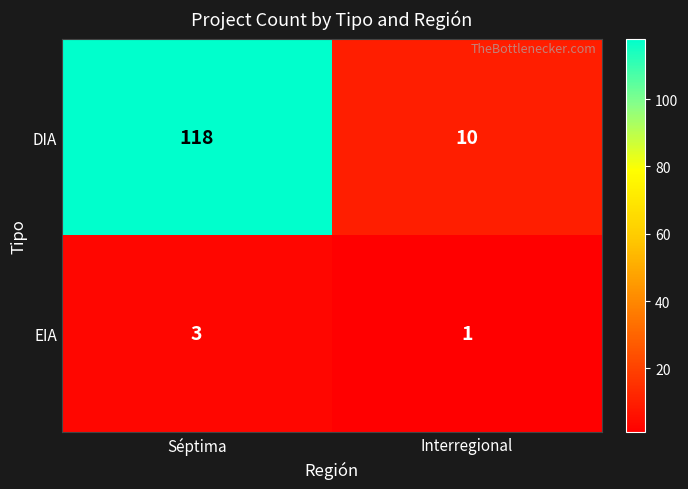

Which series has the largest total across all categories?

DIA